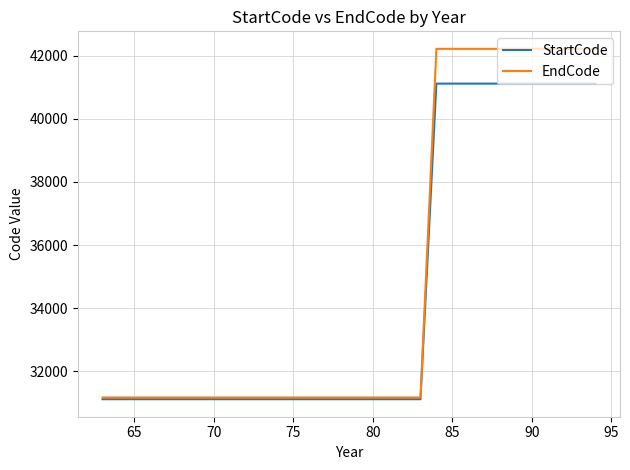

What are all the series names shown in the legend?

StartCode, EndCode